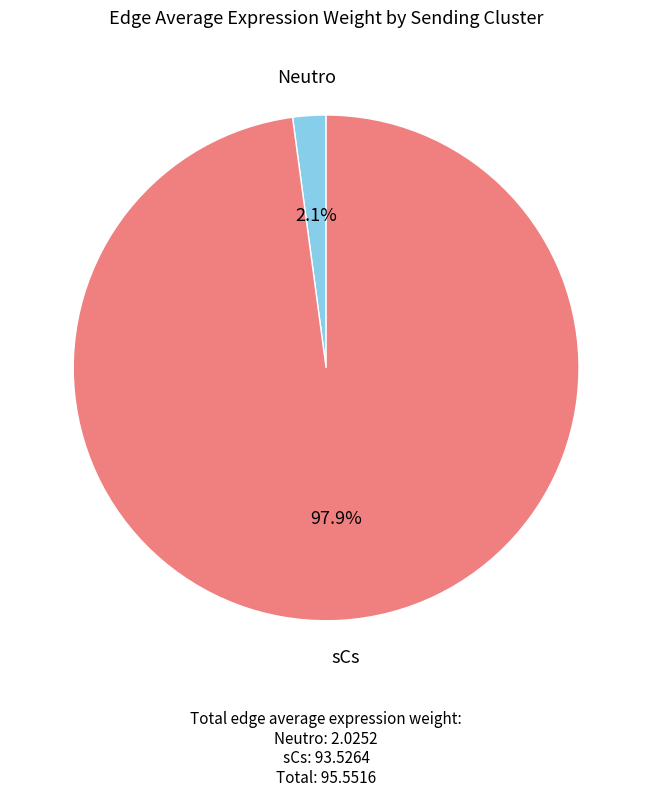

Count the number of slices in the pie.

2